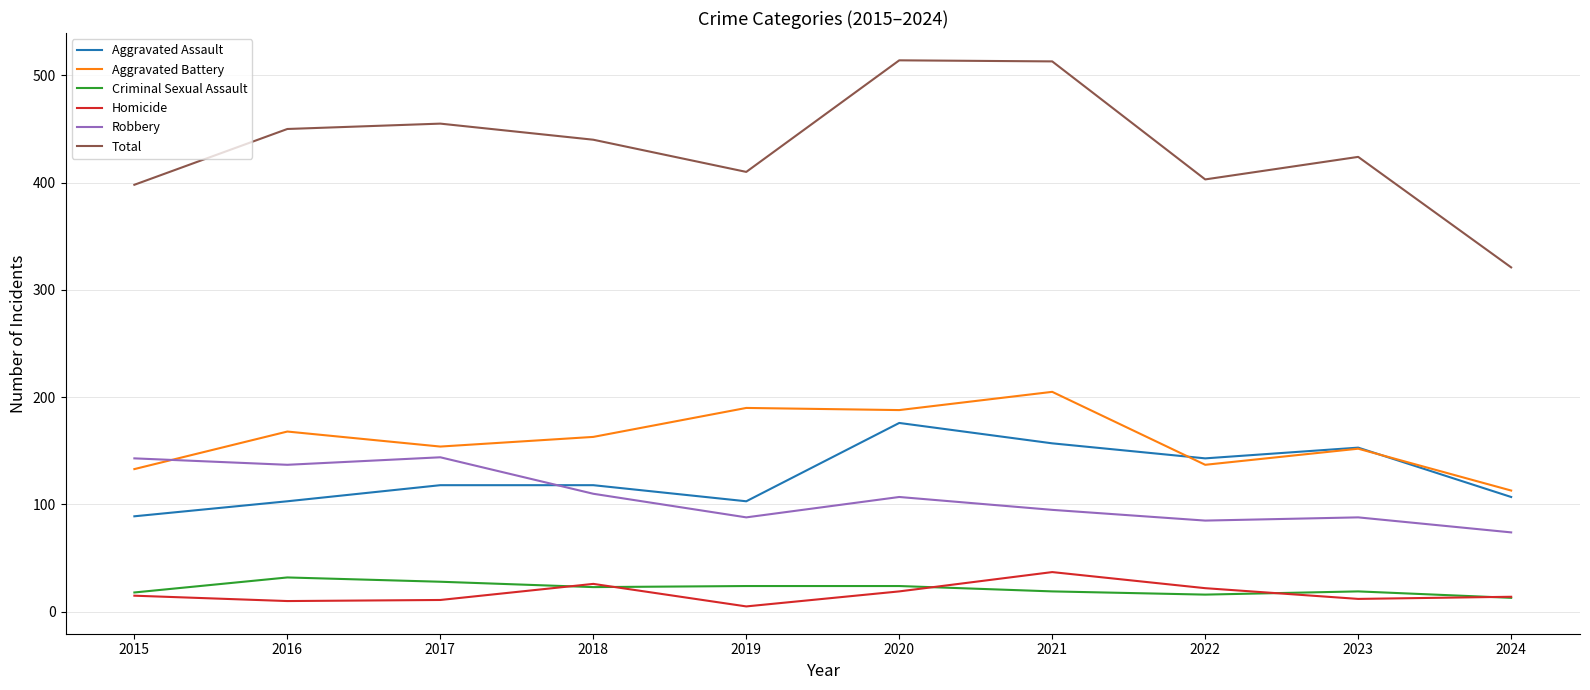

At which label does Aggravated Battery reach its peak?

2021